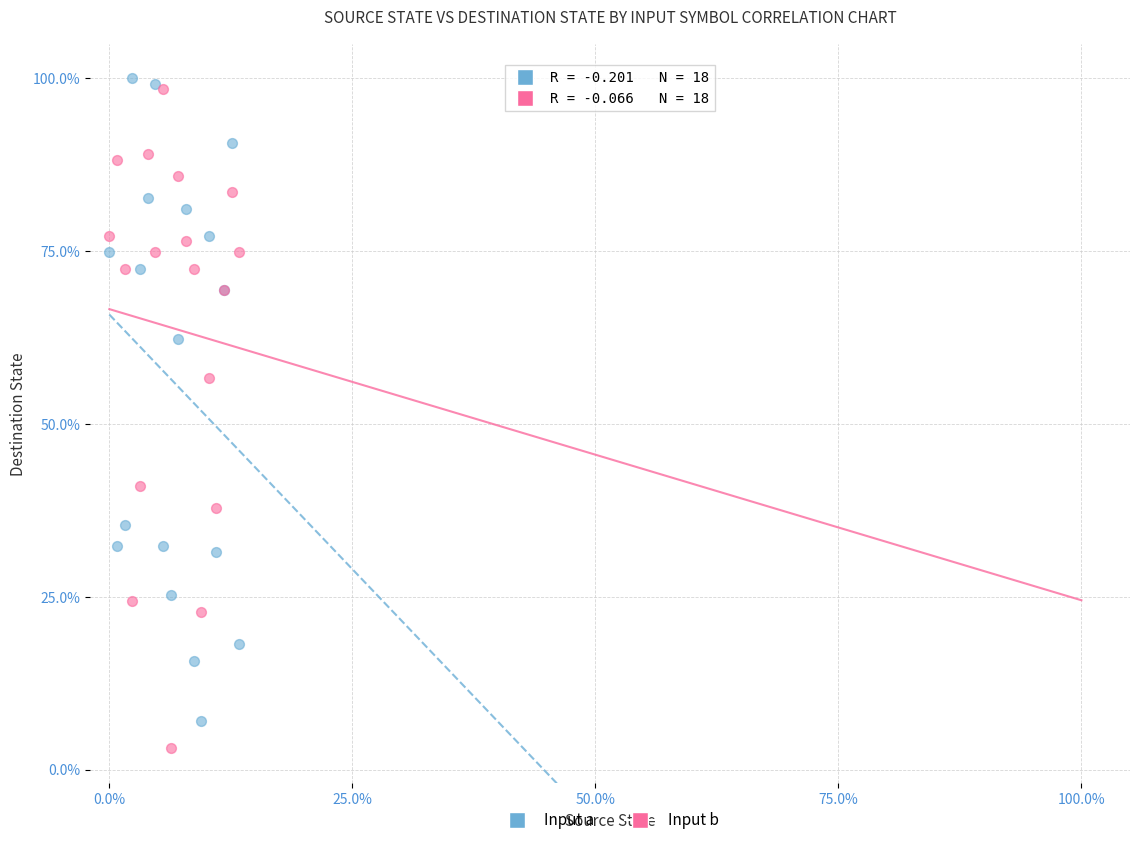

What are all the series names shown in the legend?

Input a, Input b